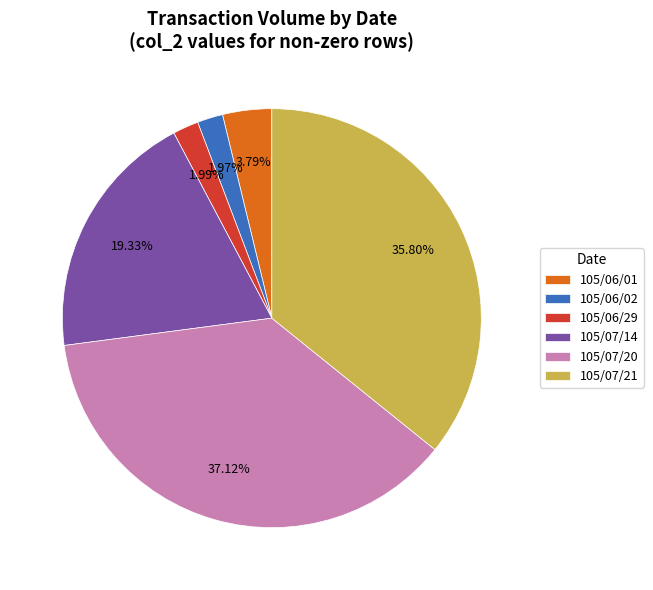

How many segments does this pie chart have?

6